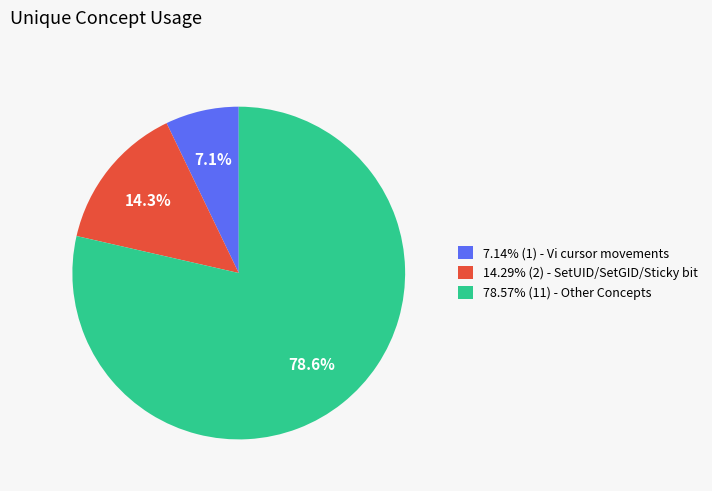

Approximately how many times larger is the value at 78.57% (11) - Other Concepts compared to 14.29% (2) - SetUID/SetGID/Sticky bit?

5.5